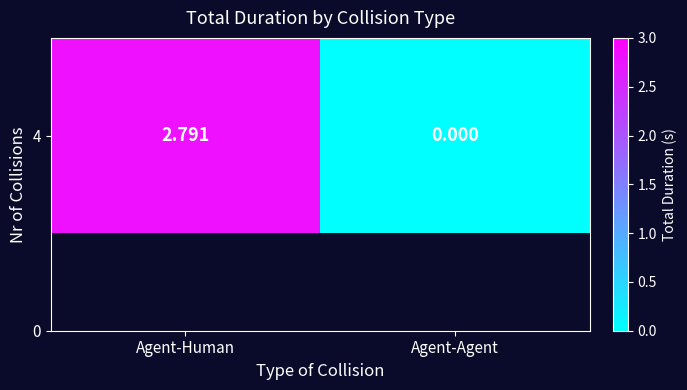

What is the sum of the values at Agent-Agent and Agent-Human?

2.8